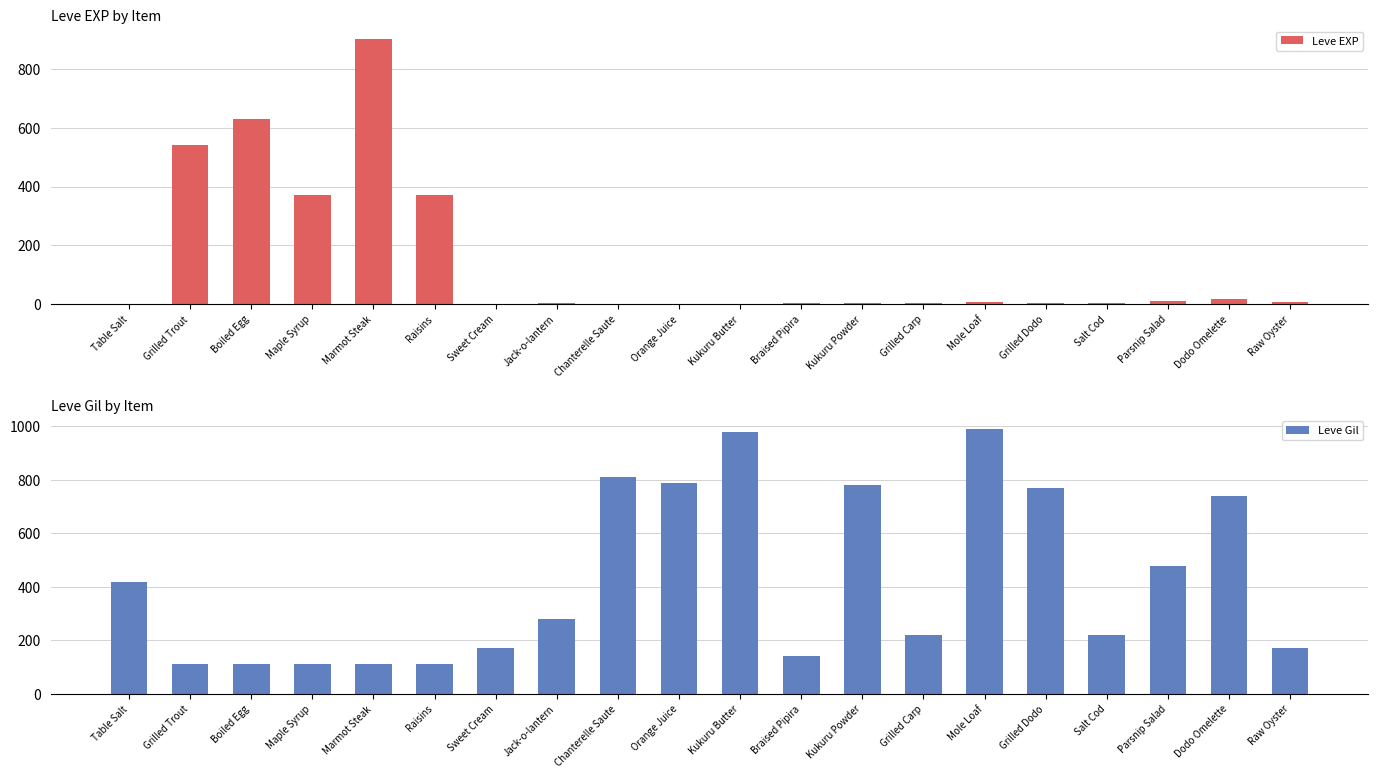

What is the difference between the maximum and second lowest values in the Leve EXP series?

899